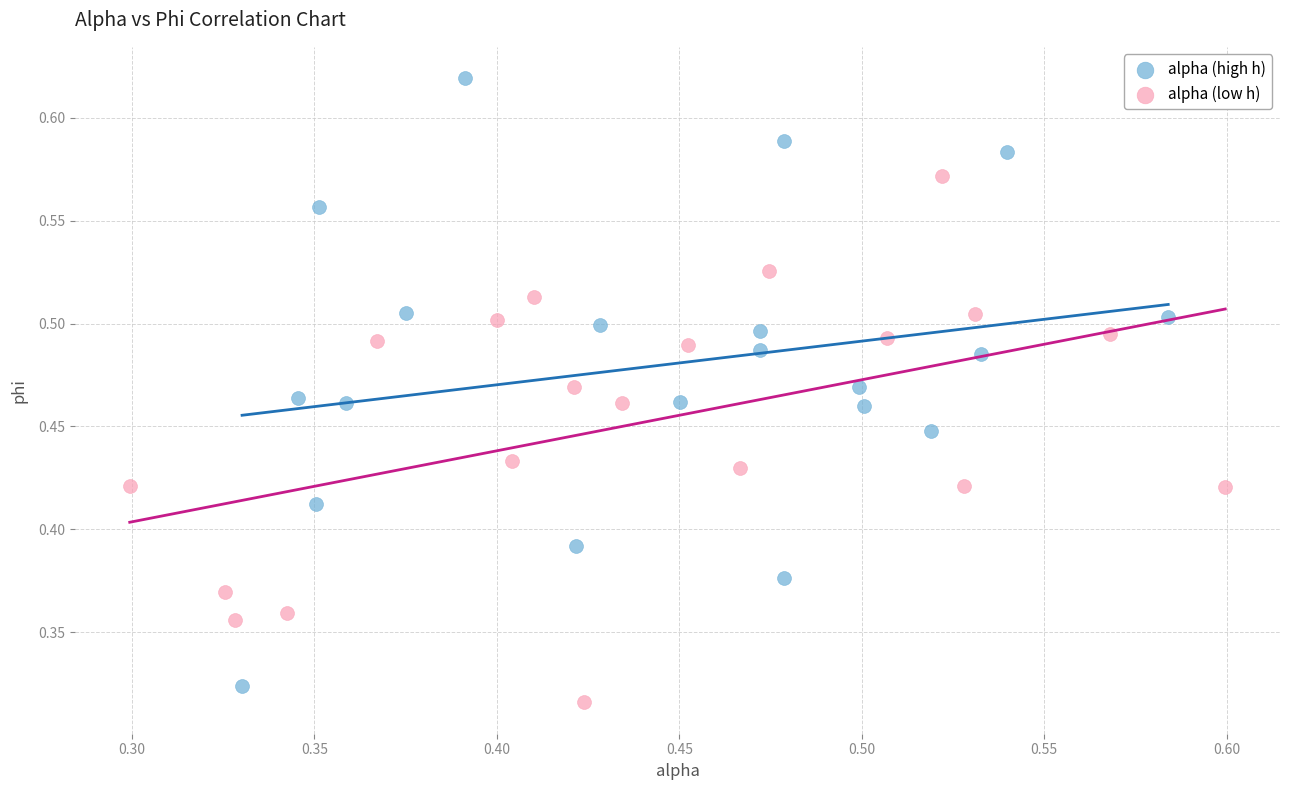

Which series has the largest Y range (max minus min)?

alpha (high h)